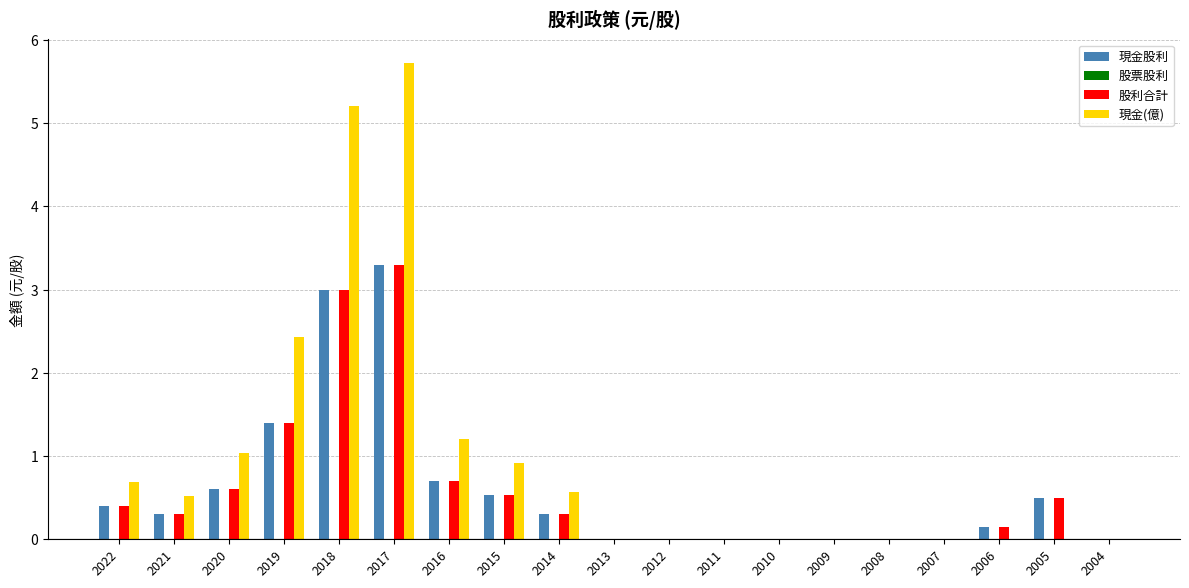

What is the maximum value shown in the chart?

5.7